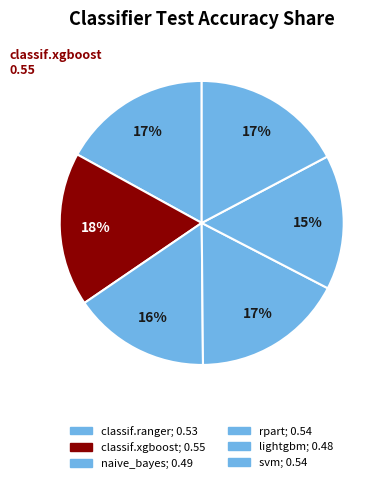

What percentage is the classif.xgboost slice, to the nearest percent?

18%